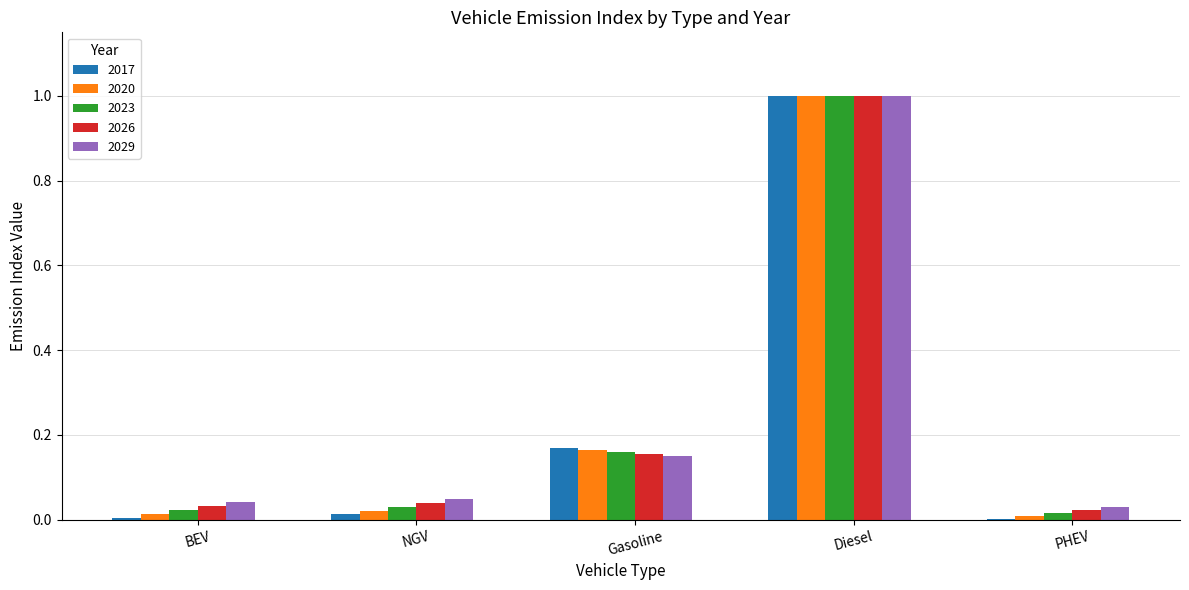

What is the sum of all 2020 values?

1.2